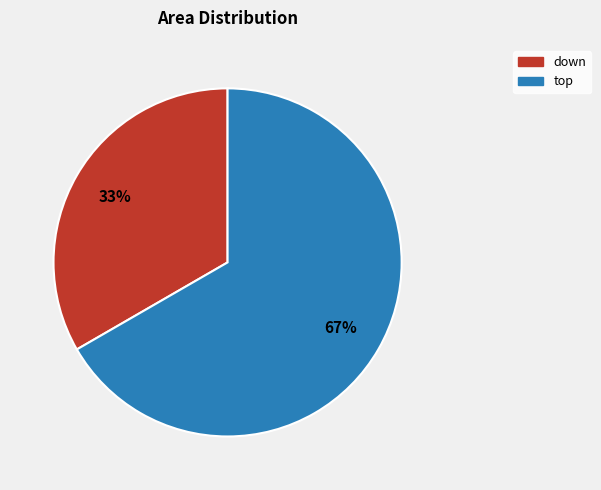

Rank the categories by value from highest to lowest.

top, down